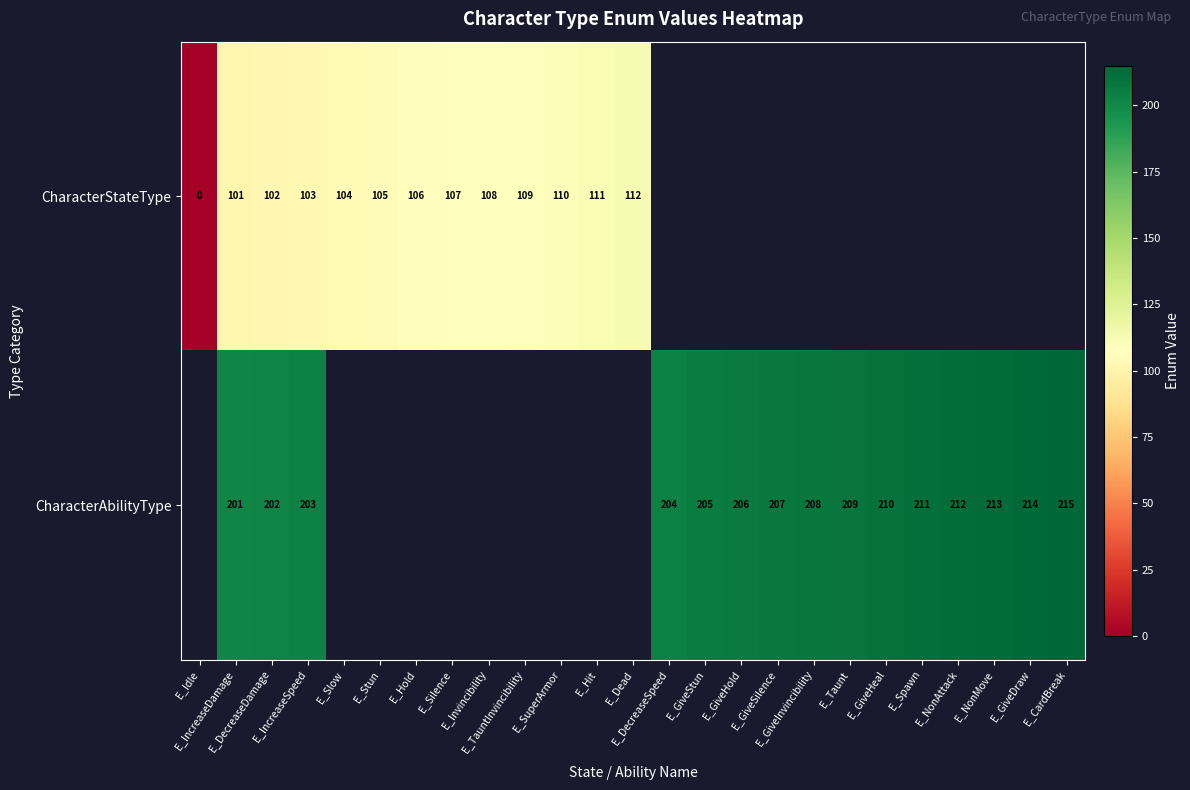

Which category has the highest value in the CharacterStateType series?

E_Dead